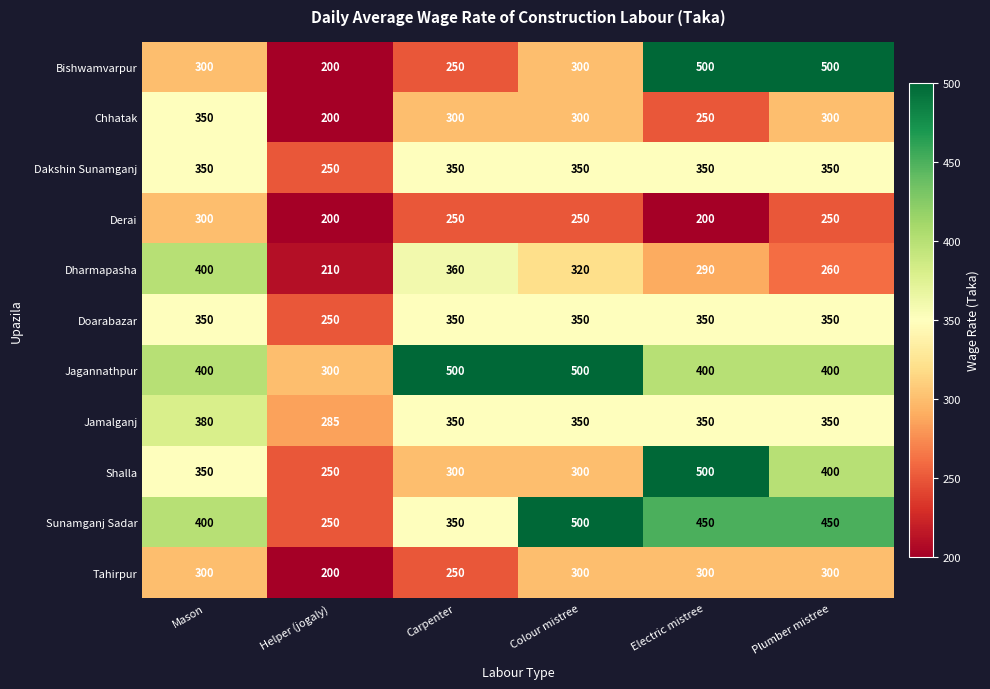

What is the sum of all Chhatak values?

1700